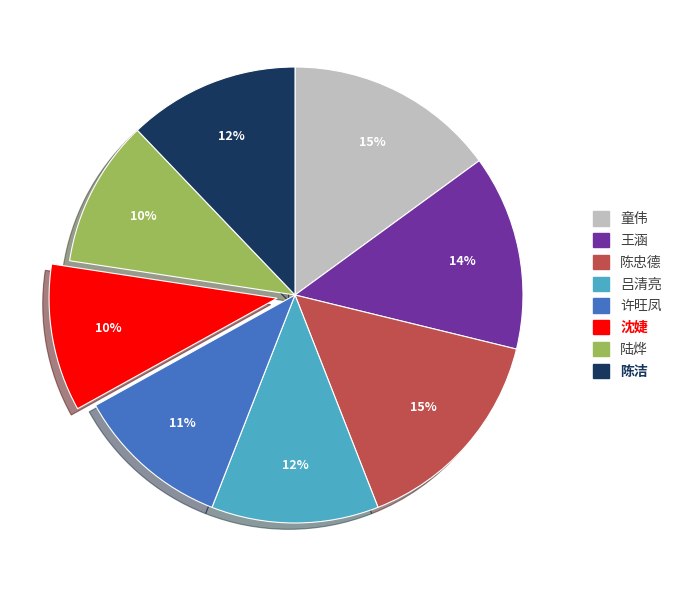

To the nearest percent, what portion does 童伟 represent?

15%